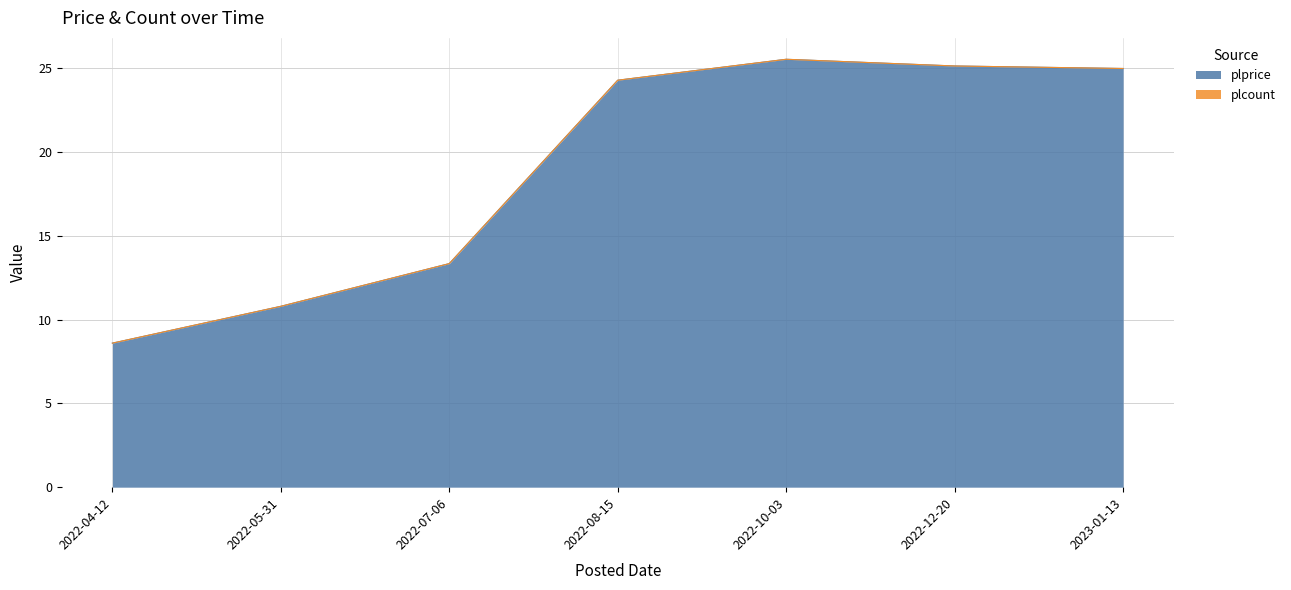

Reading left to right, extract all data points from this chart.

2022-04-12=8.6	2022-05-31=10.8	2022-07-06=13.3	2022-08-15=24.3	2022-10-03=25.6	2022-12-20=25.1	2023-01-13=25.0